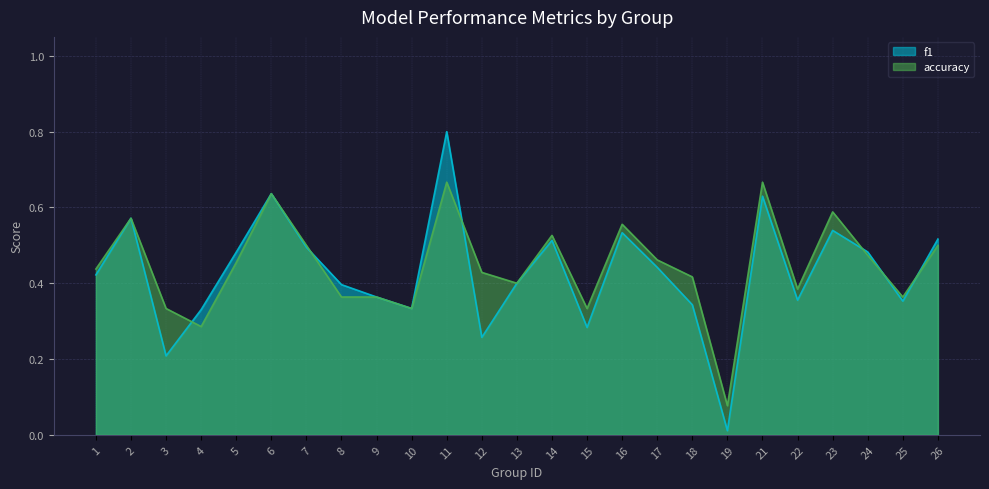

List the series in order of their overall mean, lowest first.

f1, accuracy